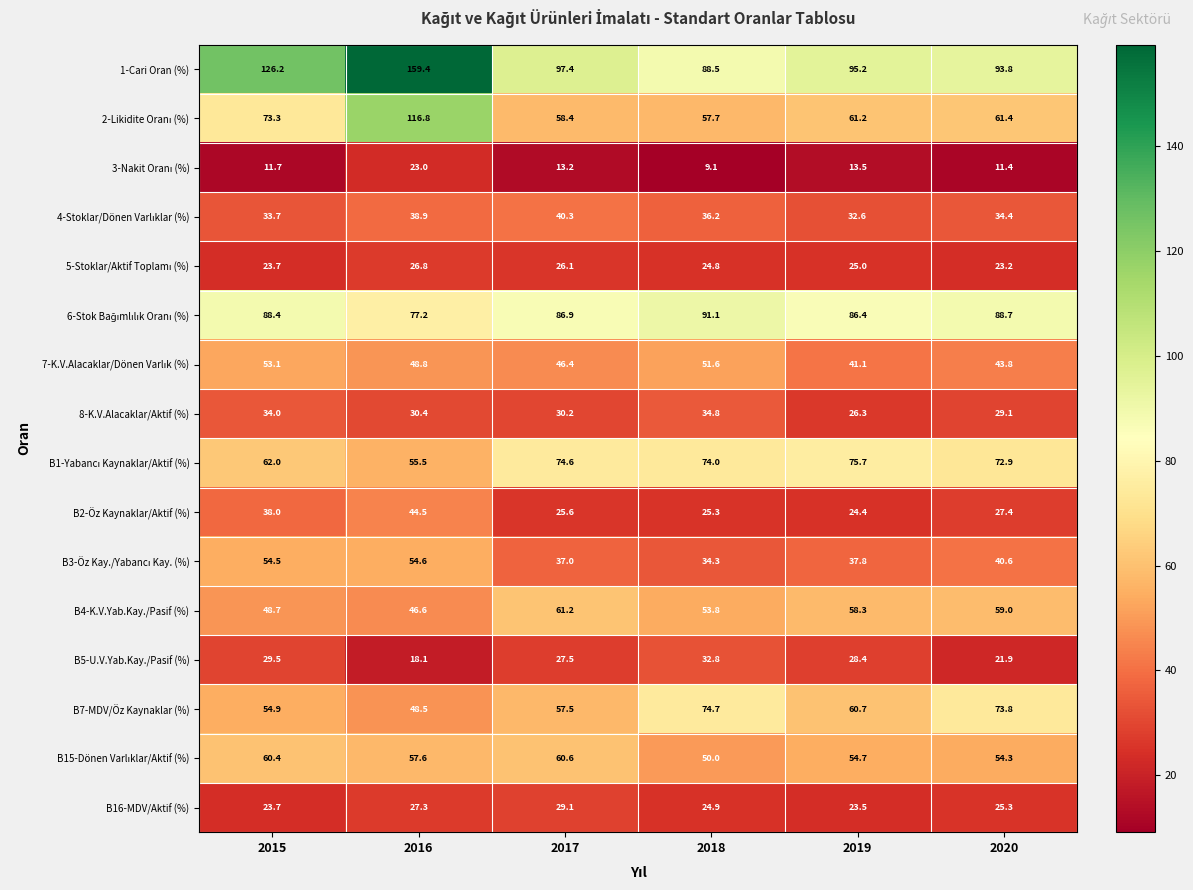

What is the spread (max minus min) of values at 2016?

141.3